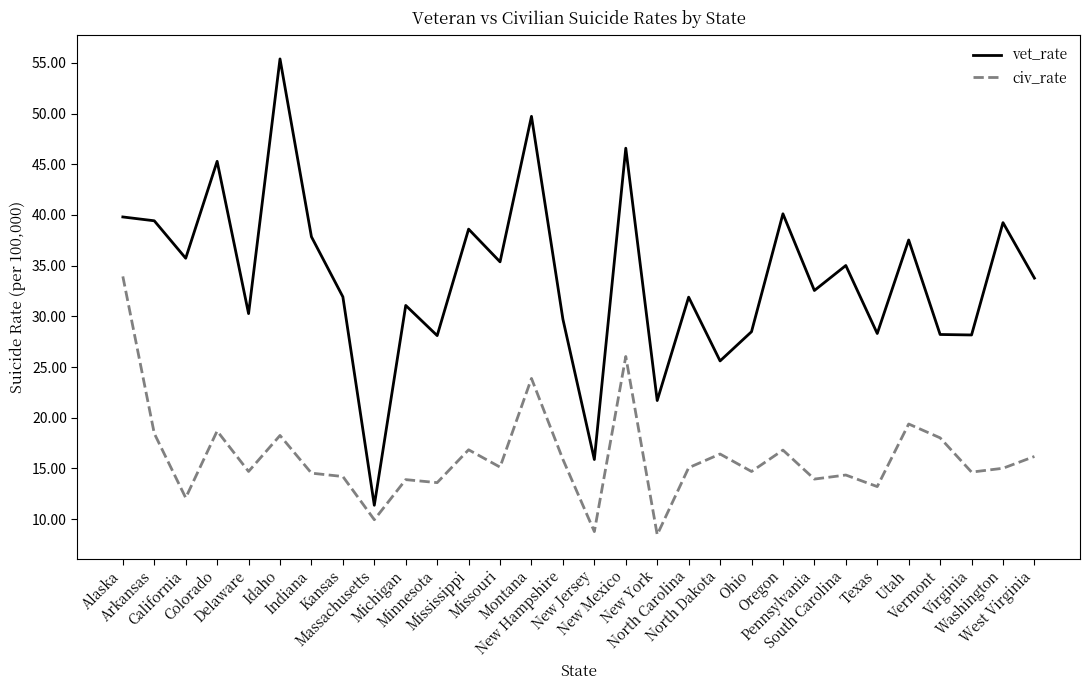

Read the vet_rate value at Utah.

37.5